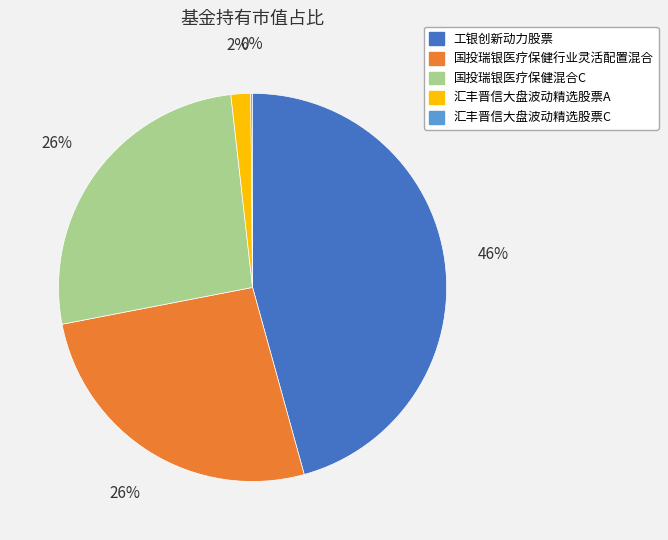

Does any single category account for the majority?

No